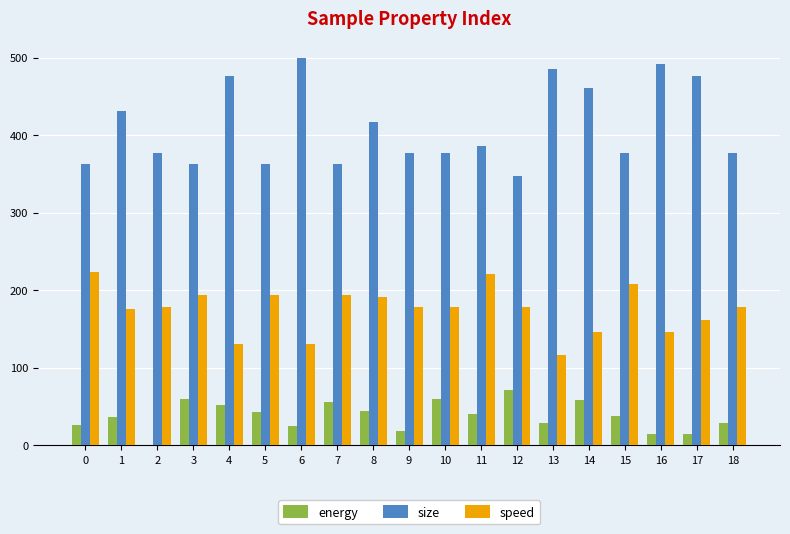

Is the value of energy at 2 greater than the value of size at 6?

No